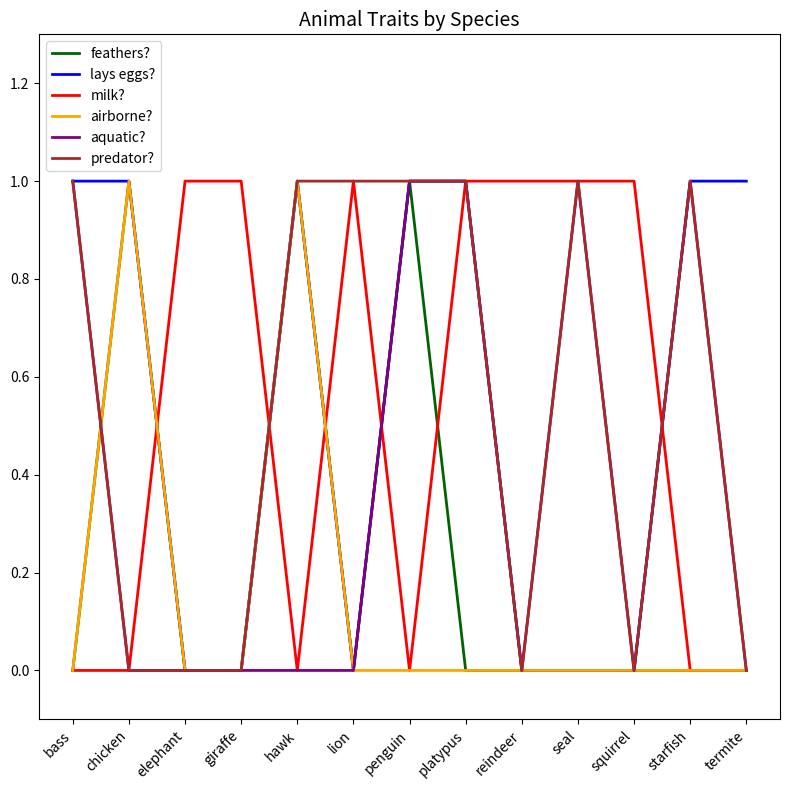

True or false: aquatic? has a value of 1 at chicken.

False